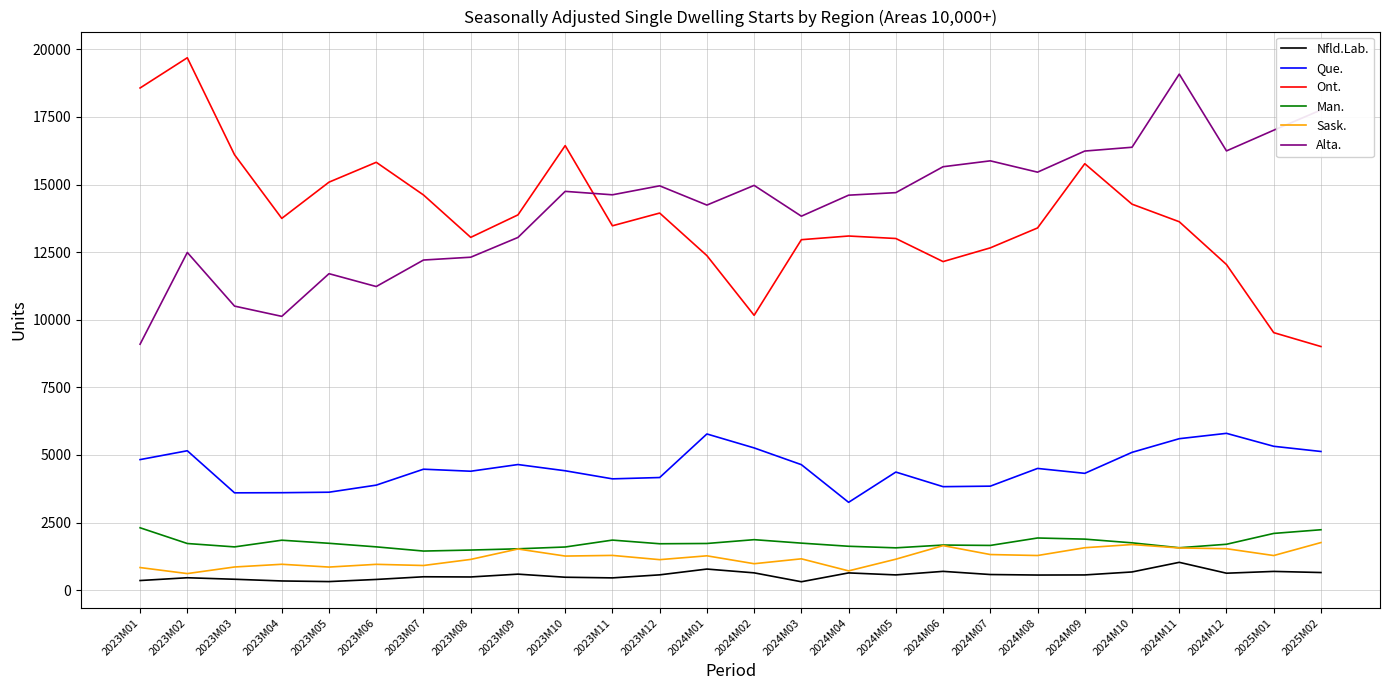

Is the value of Ont. at 2023M06 greater than the value of Nfld.Lab. at 2025M02?

Yes